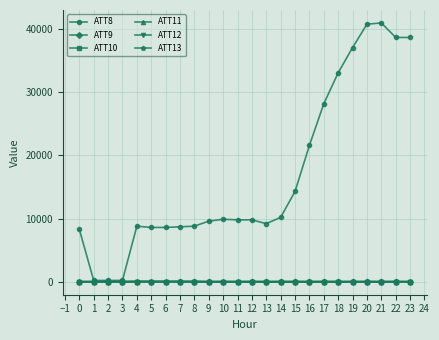

What is the value of the ATT12 point at the 14th from the left?

4.7